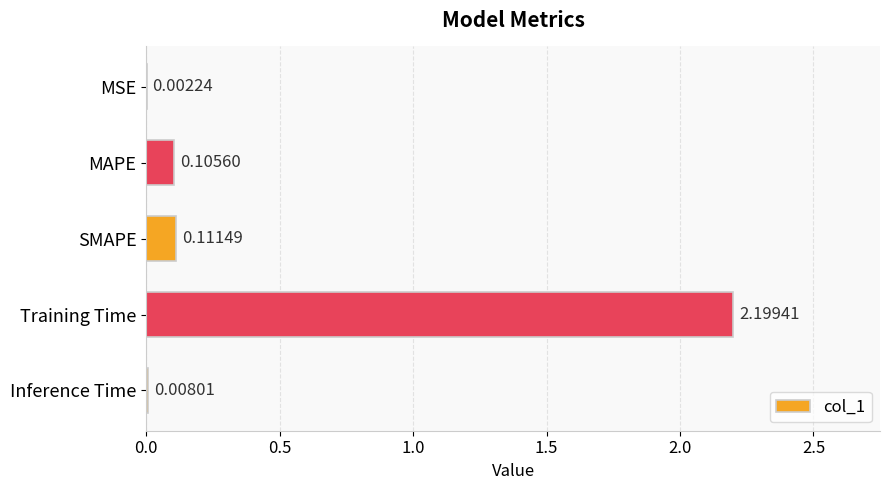

What is the sum of all values?

2.4